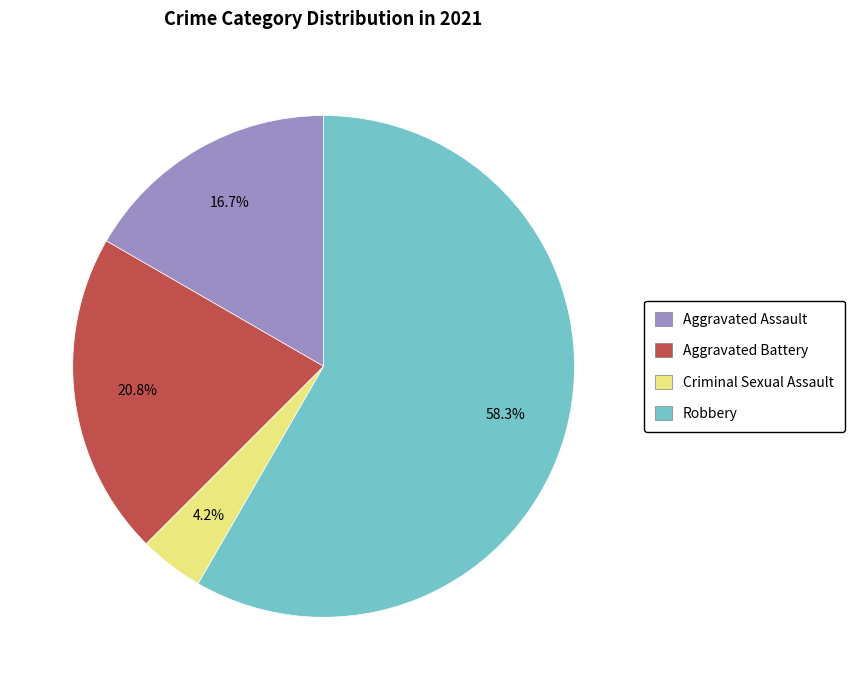

To the nearest percent, what is the difference between the largest and smallest slice percentages?

54%